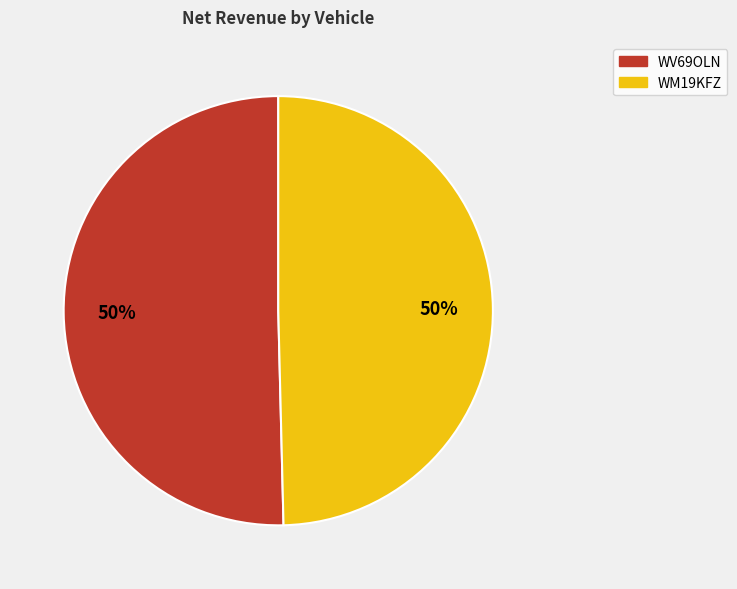

To the nearest percent, what is the average slice percentage?

50%